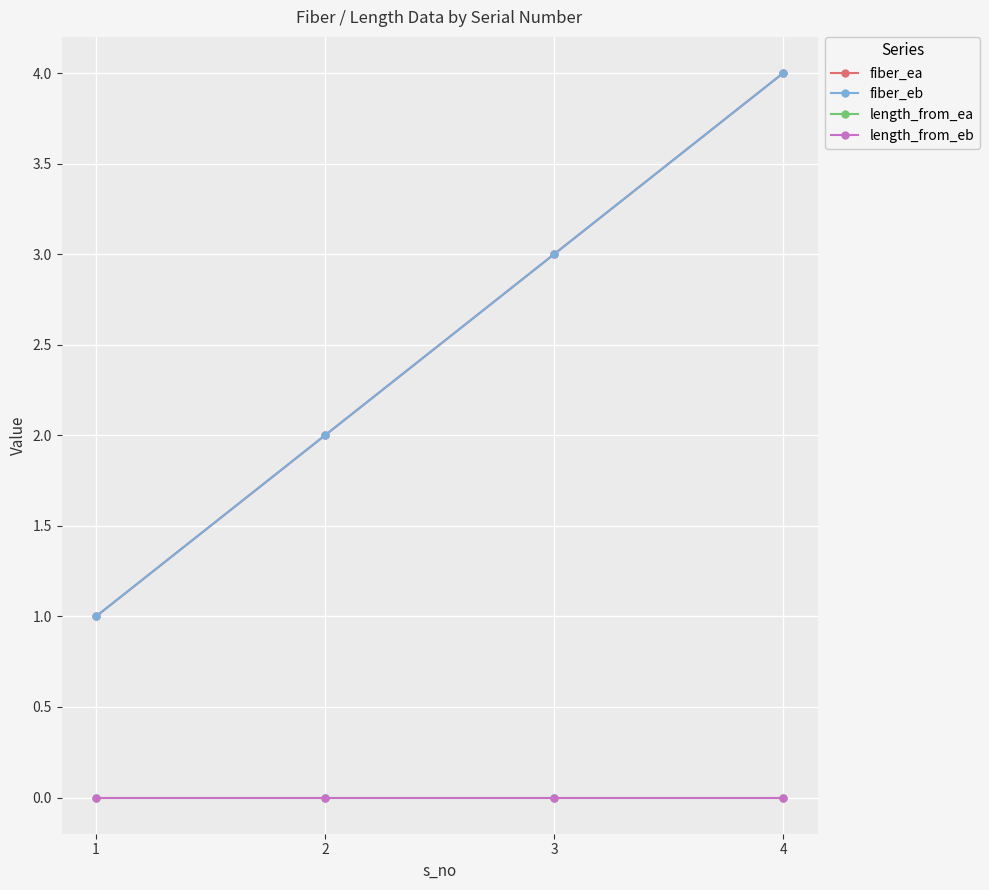

Which series has the largest total across all categories?

fiber_ea